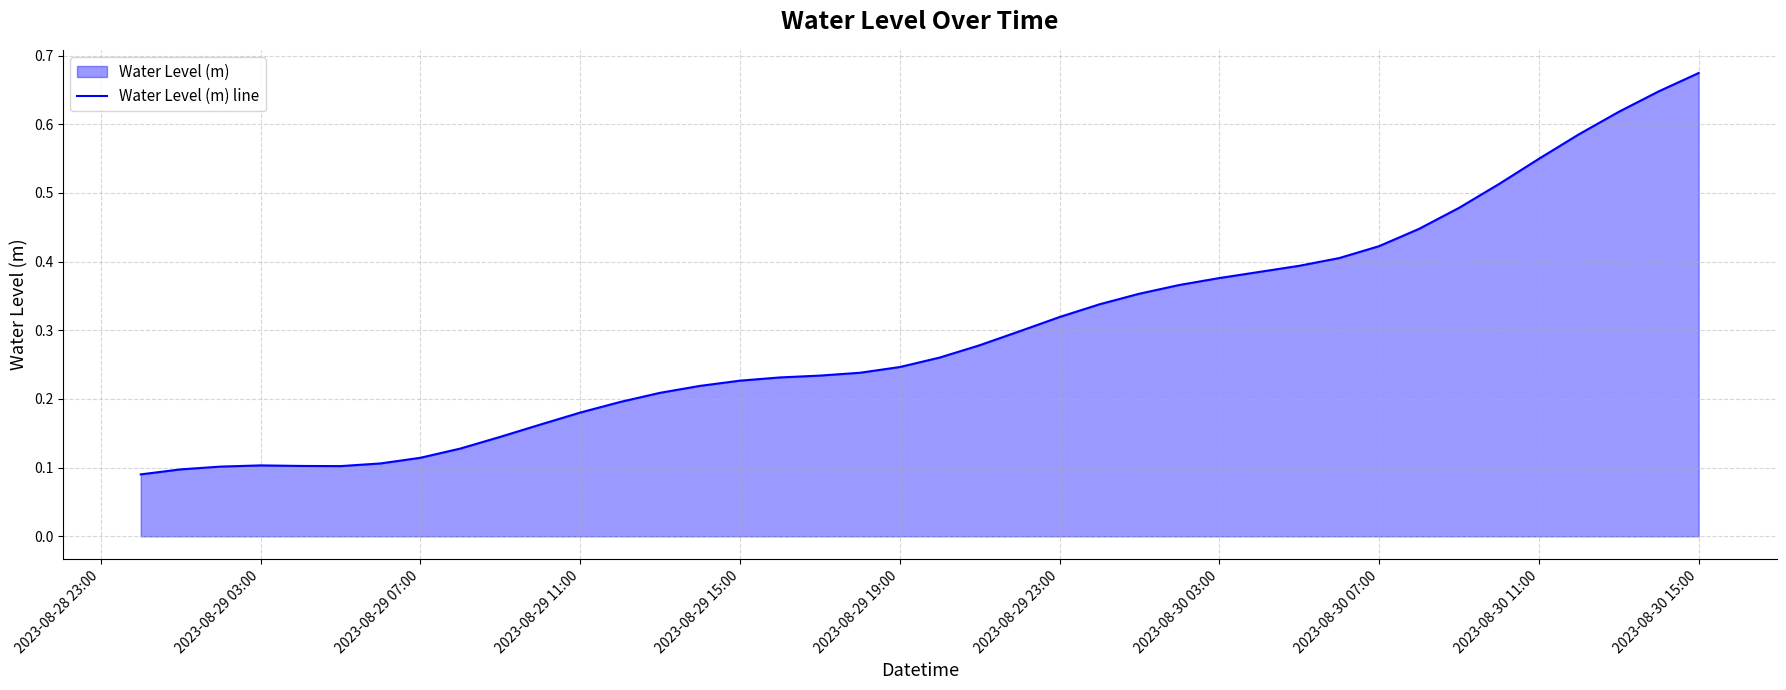

Which label corresponds to the largest value in the chart?

2023-08-30 15:00